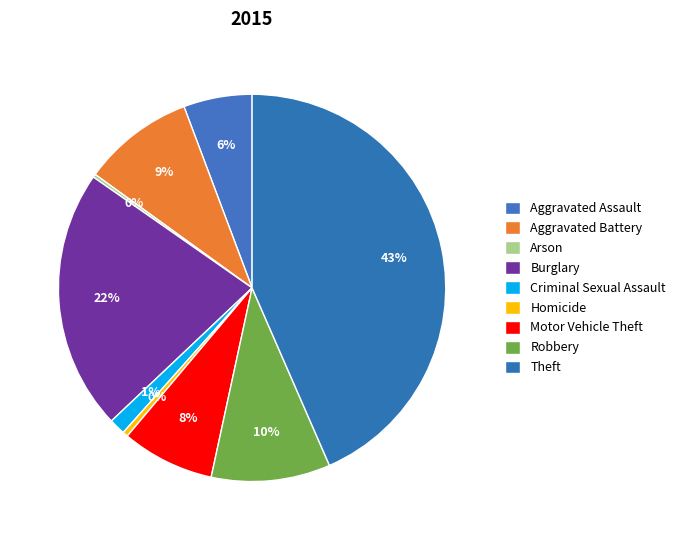

Does any single category account for the majority?

No